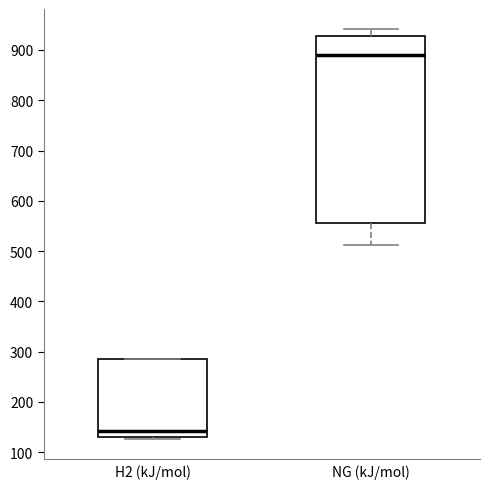

Which box has the highest median line?

NG (kJ/mol)